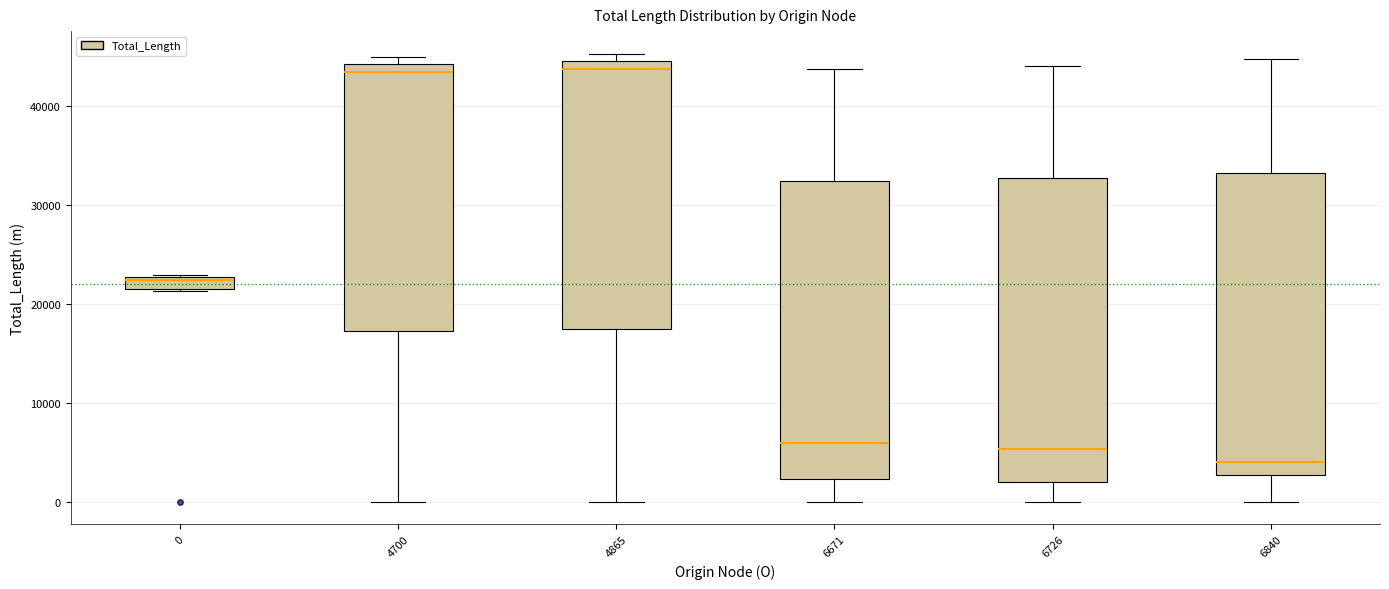

Which box has the lowest median line?

6840